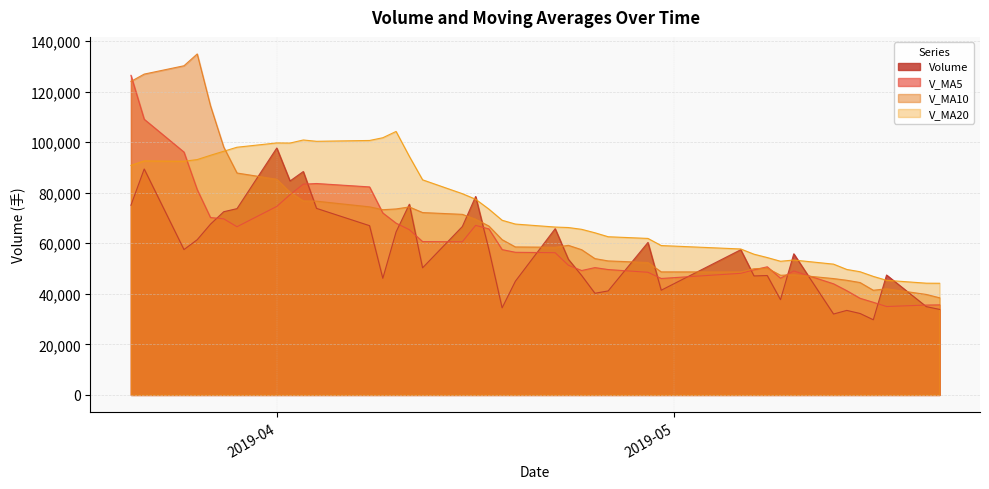

Reading right to left, transcribe all the data shown in this chart.

volume: 33839.3	34922.1	47440.5	29735.4	32223.5	33442.8	32010.3	55827.6	37669.6	47232.0	47072.2	57435.2	41419.2	60326.5	41151.2	40211.1	47249.8	53641.1	65766.1	44987.4	34446.1	57608.2	78499.6	66630.5	50282.9	75439.9	64480.0	46133.5	66963.8	73800.8	88379.5	84642.4	97687.4	73700.0	72482.0	67552.0	61407.2	57509.8	89387.3	75038.6
v_ma5: 35632.2	35552.9	34970.5	36647.9	38234.8	41236.5	43962.4	49047.3	46165.7	50697.0	49480.9	48108.7	46071.6	48515.9	49603.9	50371.1	49218.1	51289.8	56261.5	56434.4	57493.5	65692.2	67066.6	60593.3	60660.0	65363.6	67951.5	71984.0	82294.8	83642.0	83378.3	79212.8	74565.7	66530.2	69667.7	70179.0	81228.4	96083.5	109063.1	126440.2
v_ma10: 38434.3	39757.6	42008.9	41406.8	44465.9	45358.7	46035.5	47559.4	47340.8	50150.4	49926.0	48663.4	48680.7	52388.7	53019.1	53932.3	57455.2	59178.2	58427.4	58547.2	61428.5	66821.9	69525.3	71444.1	72151.0	74370.9	73582.1	73274.9	74412.5	76654.8	76778.6	80220.6	85324.6	87796.7	98053.9	114412.6	134899.9	130224.9	126929.4	124036.6
v_ma20: 44180.2	44210.5	45344.8	46897.8	48742.5	49645.5	51745.3	53368.8	52884.1	54348.8	55677.3	57742.6	59103.0	61916.4	62585.1	64151.6	65518.7	66226.5	66420.0	67601.0	69103.6	73521.2	77424.9	79620.4	85102.5	94391.8	104241.0	101749.9	100670.9	100345.7	100862.7	99644.4	99694.7	97996.2	96408.0	94809.4	93112.0	92443.9	92567.9	90804.5